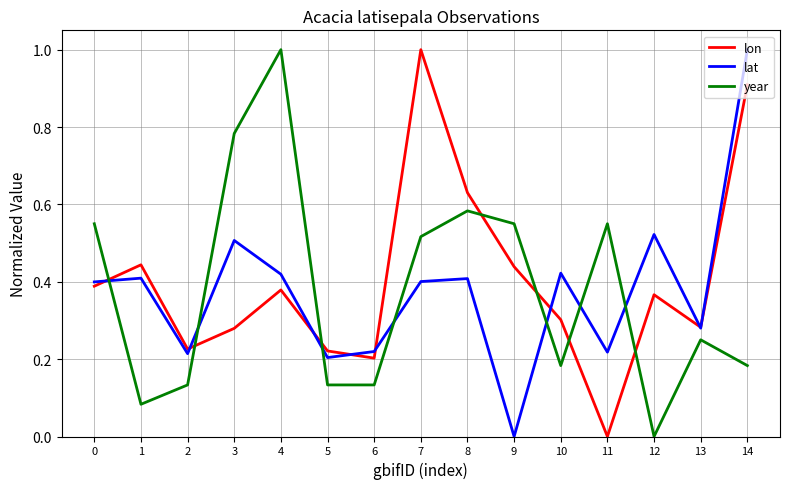

Rank the series at 3 from highest to lowest value.

year, lat, lon